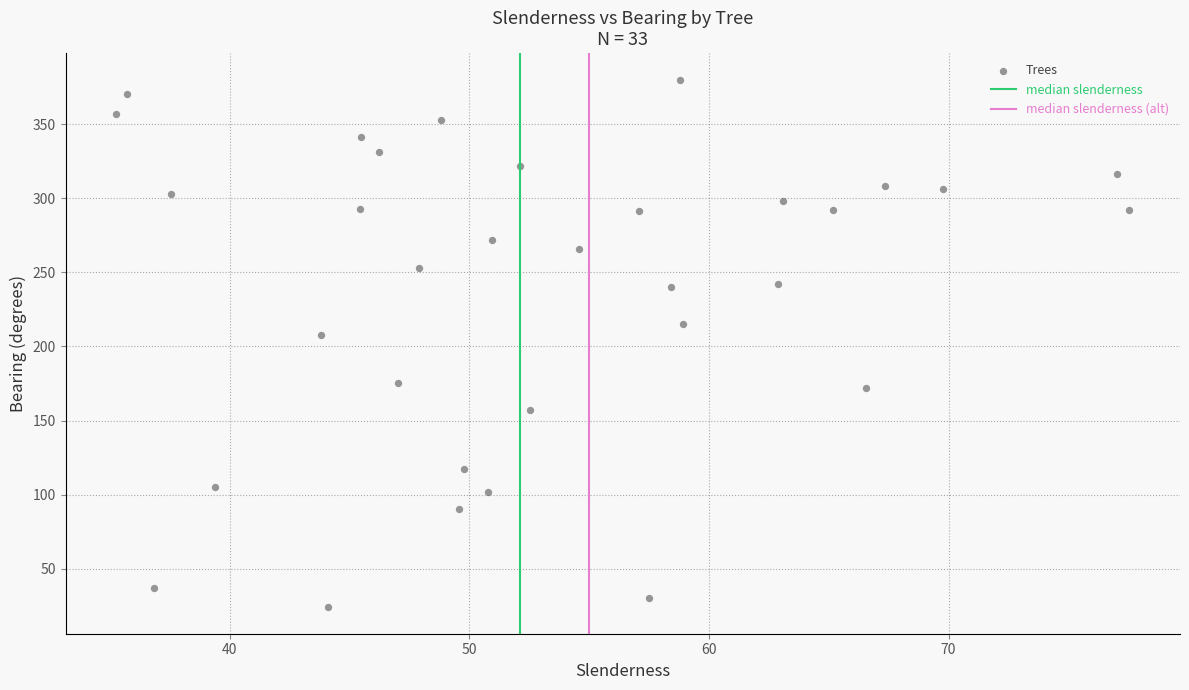

What Y value in the scatter plot is closest to 202?

208